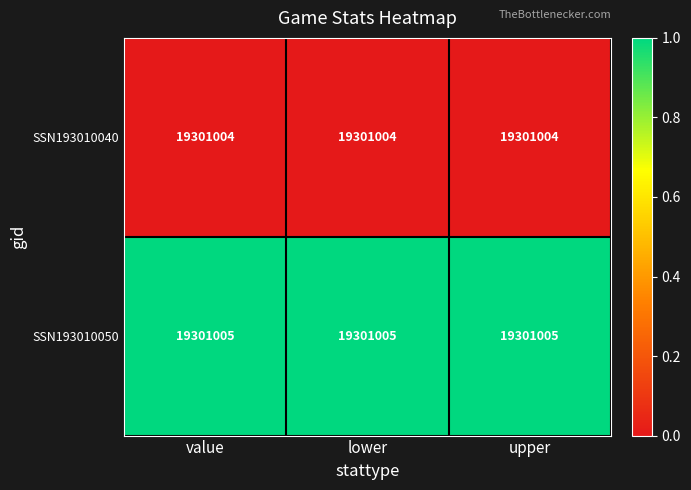

What value does the SSN193010050 series have at value?

1.0